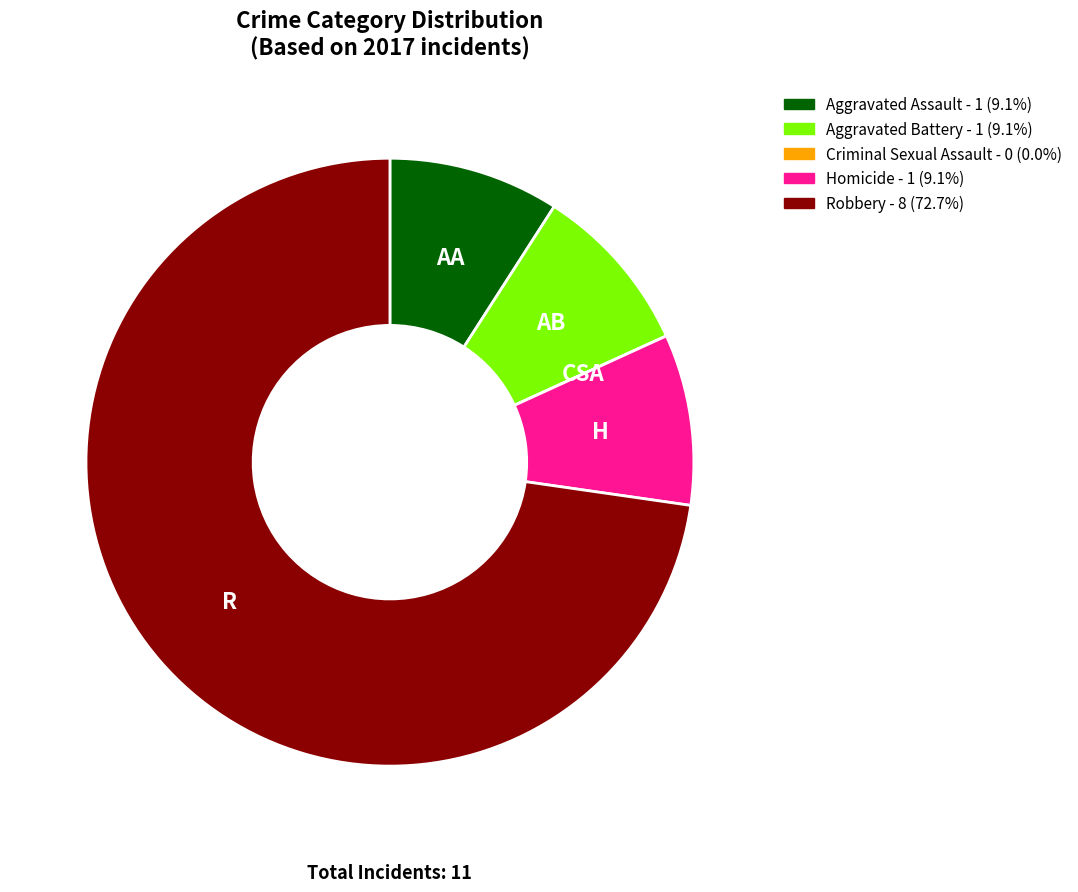

Is there any slice that represents more than half of the pie?

Yes